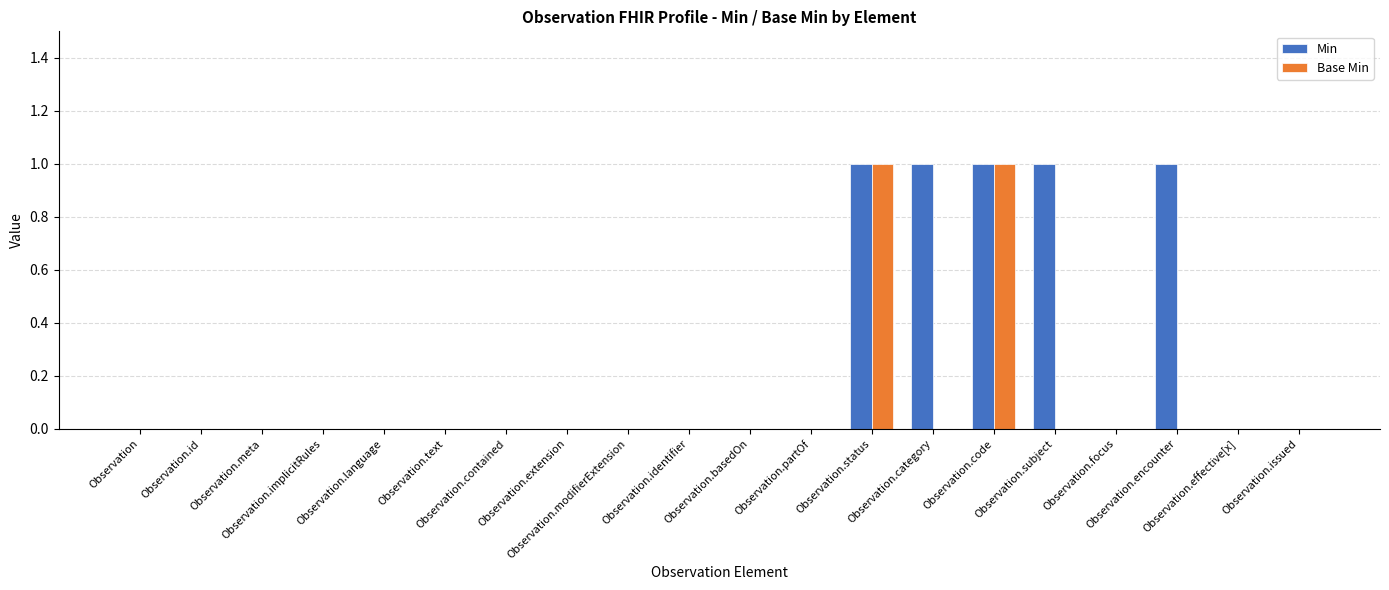

What is the sum of all Base Min values?

2